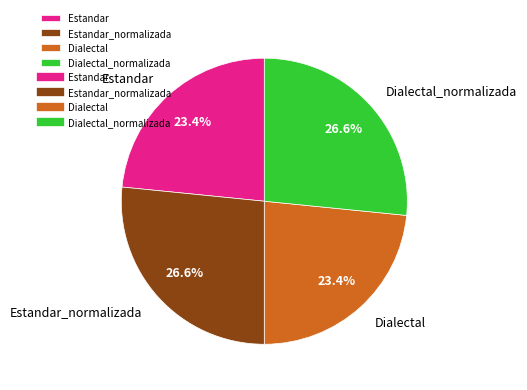

What is the total percentage of Dialectal and Estandar?

46.8%